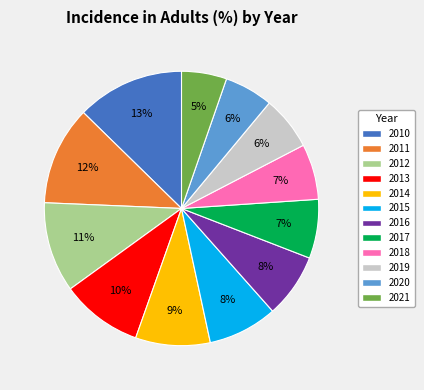

What percentage is the 2012 slice, to the nearest percent?

11%